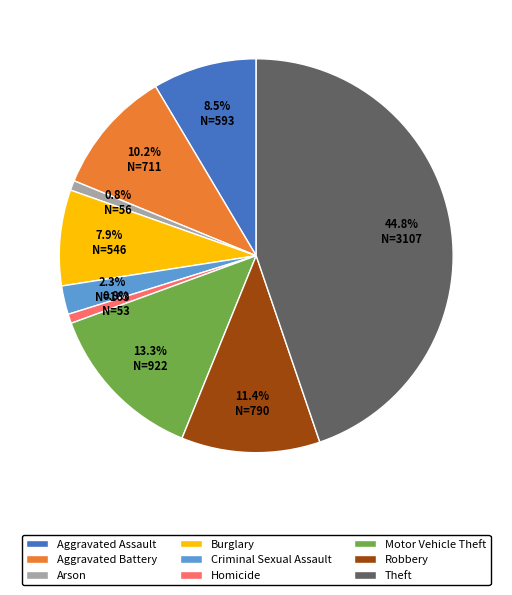

To the nearest percent, what percentage of the pie is Homicide?

1%